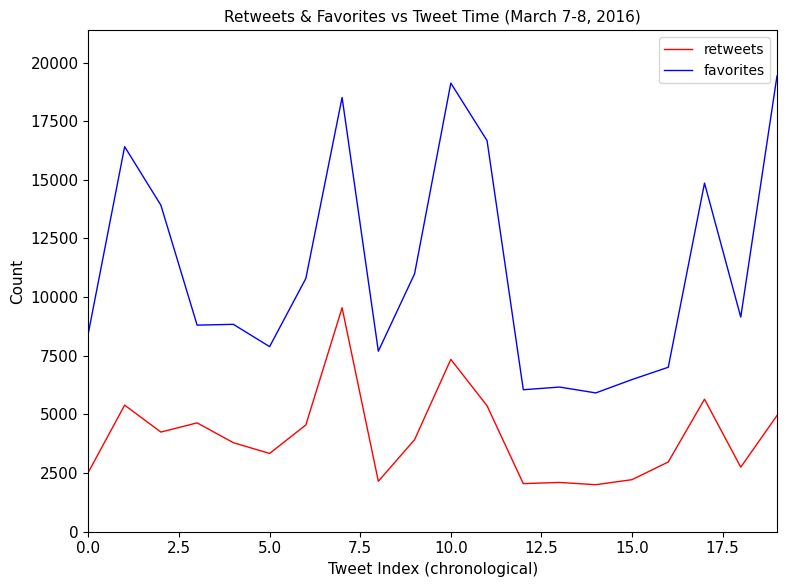

At how many categories does at least one series exceed 16777?

3